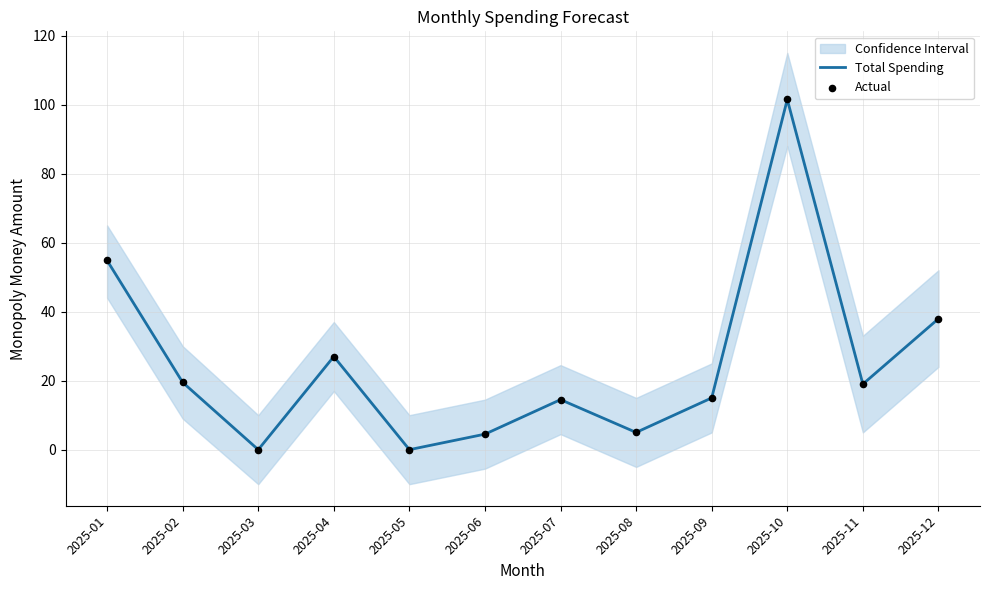

At how many categories does at least one series exceed 2?

10